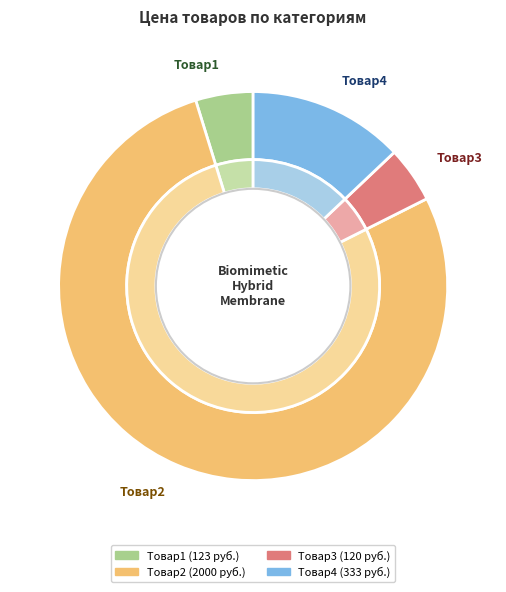

Is it true that Товар1 is 1% of the pie?

False